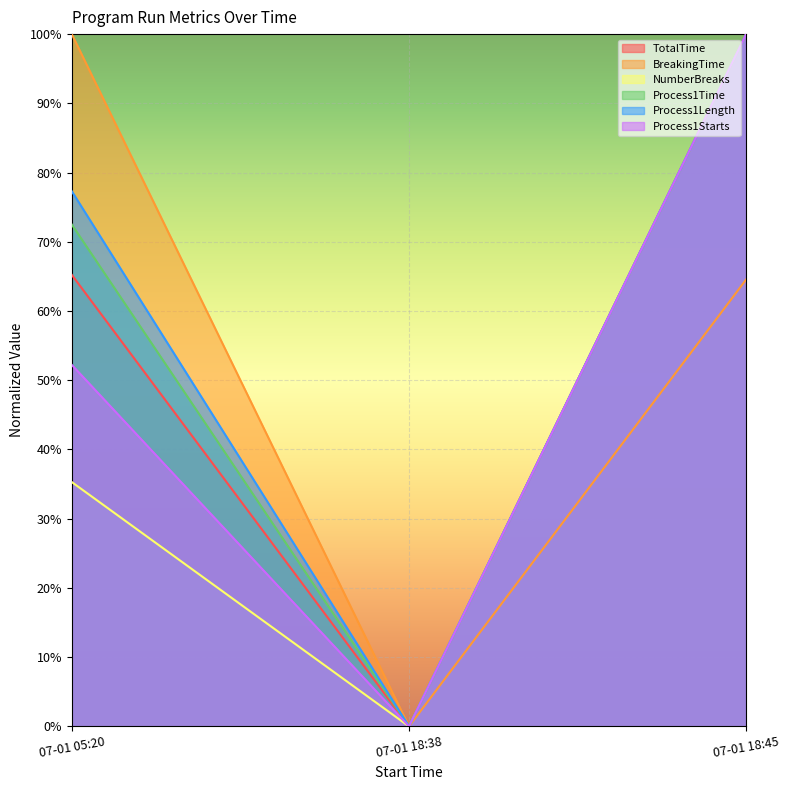

What are all the series names shown in the legend?

TotalTime, BreakingTime, NumberBreaks, Process1Time, Process1Length, Process1Starts